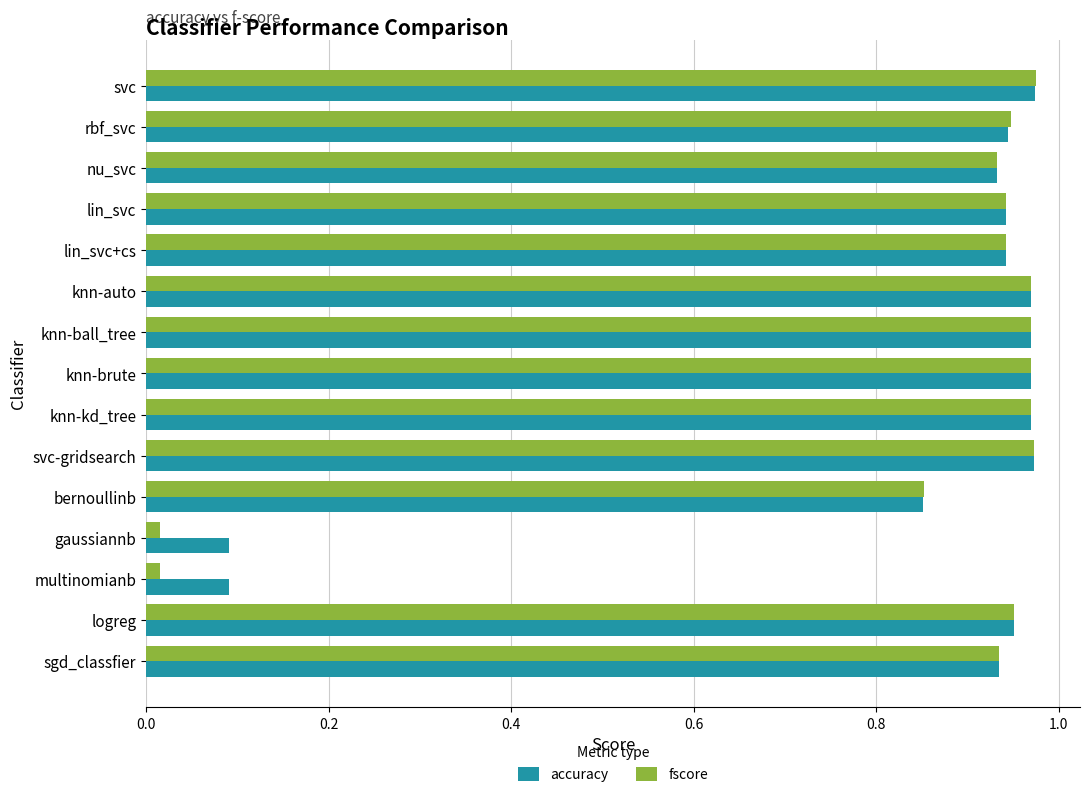

The accuracy series shows 0.3 at knn-ball_tree. True or false?

False